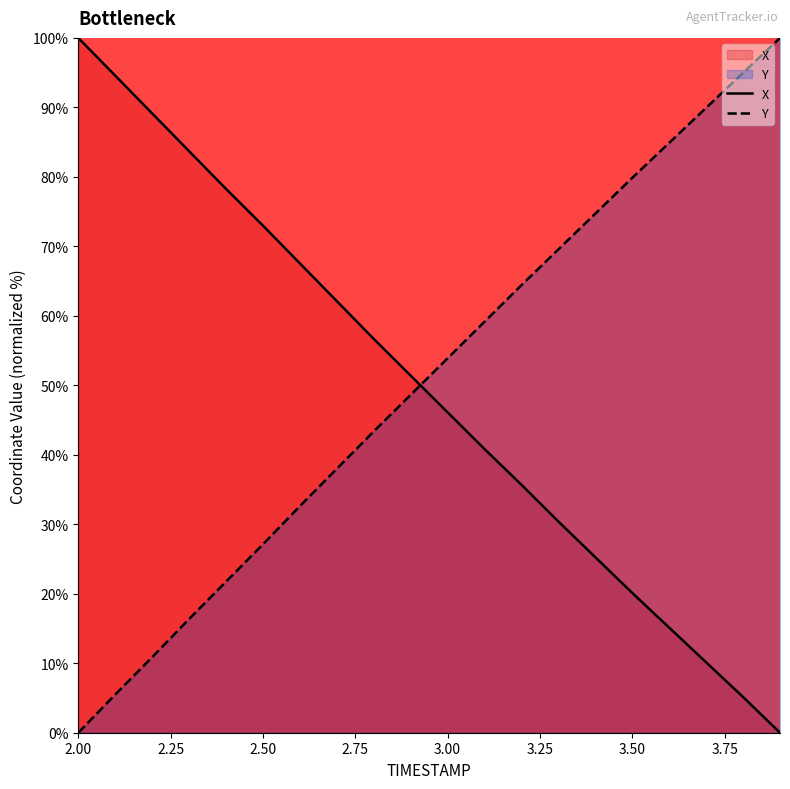

The value of Y at 2.4 is 35.7. True or false?

False